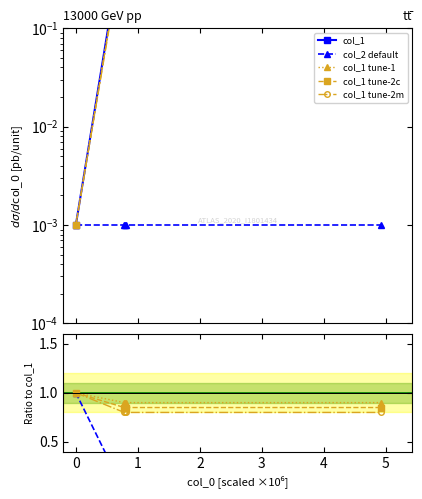

What is the difference between the maximum and minimum values in the col_1 tune-2c series?

0.1